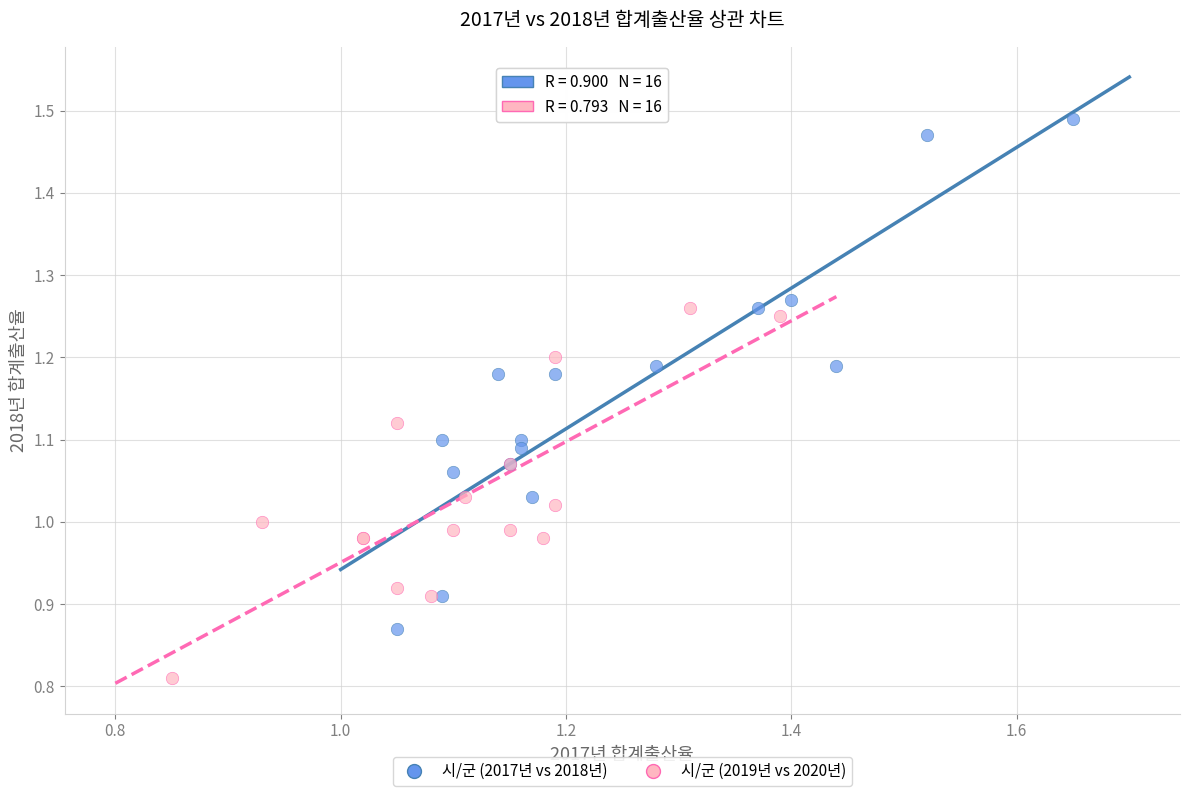

Which series reaches the maximum Y coordinate?

시/군 (2017년 vs 2018년)